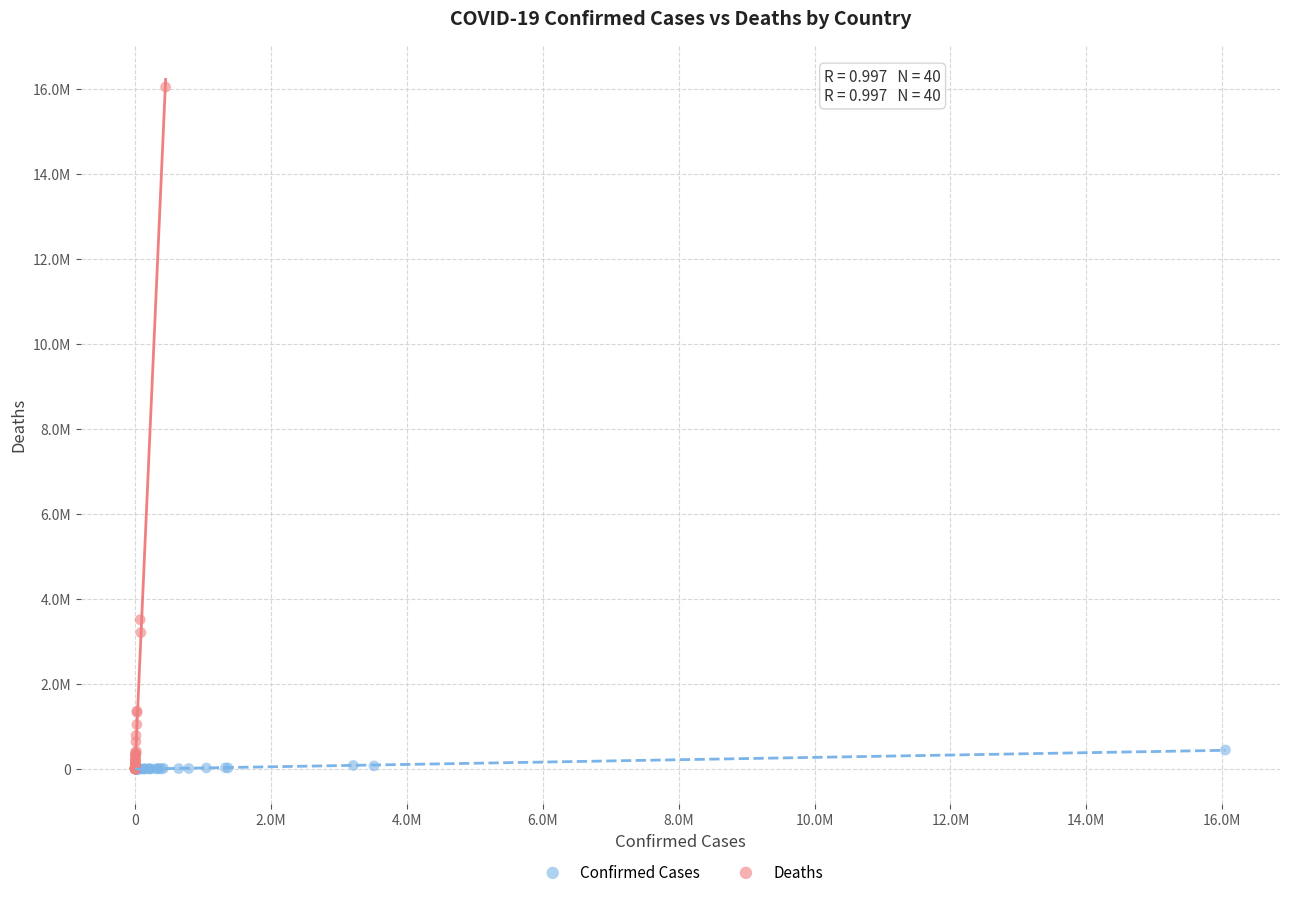

What are all the series names shown in the legend?

Confirmed Cases, Deaths